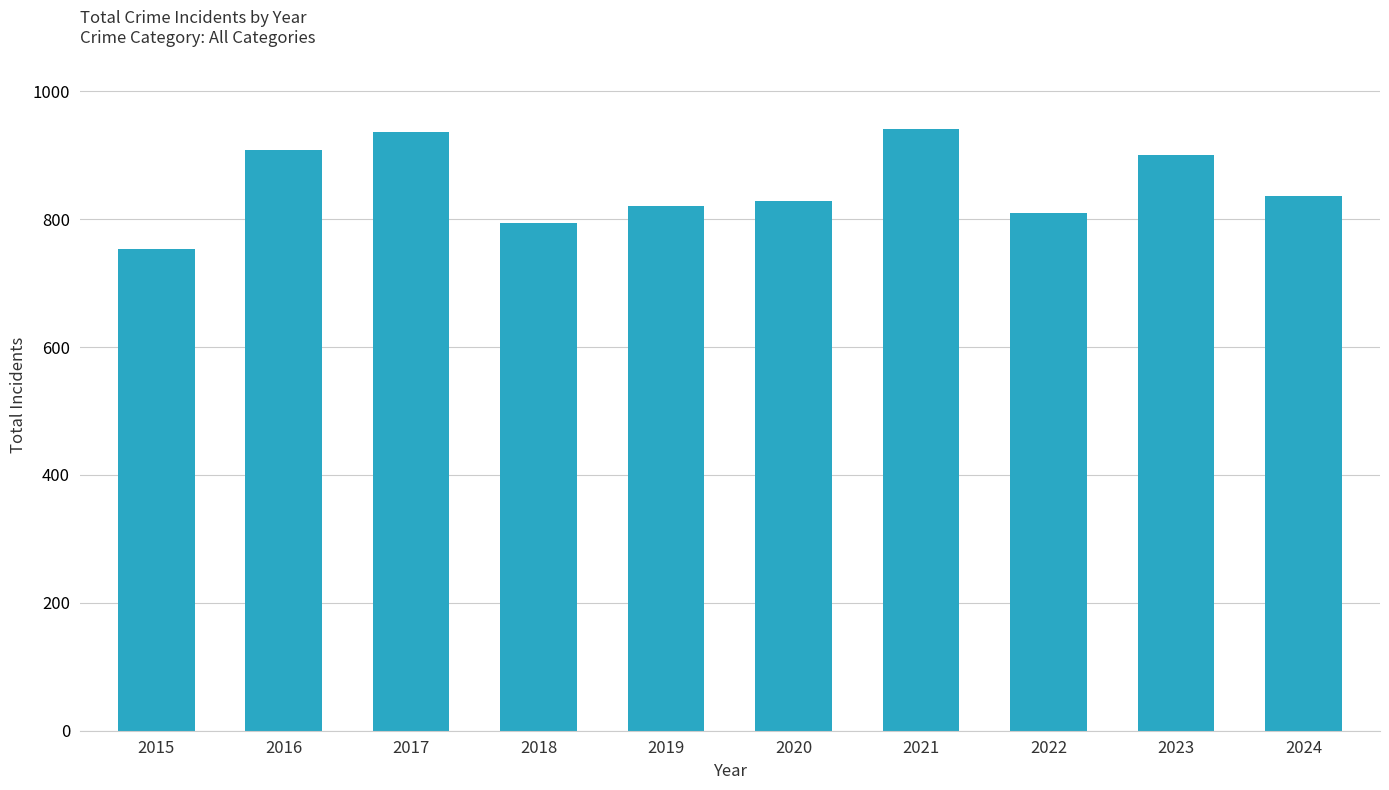

Are the bars grouped side by side (vs. stacked)?

No